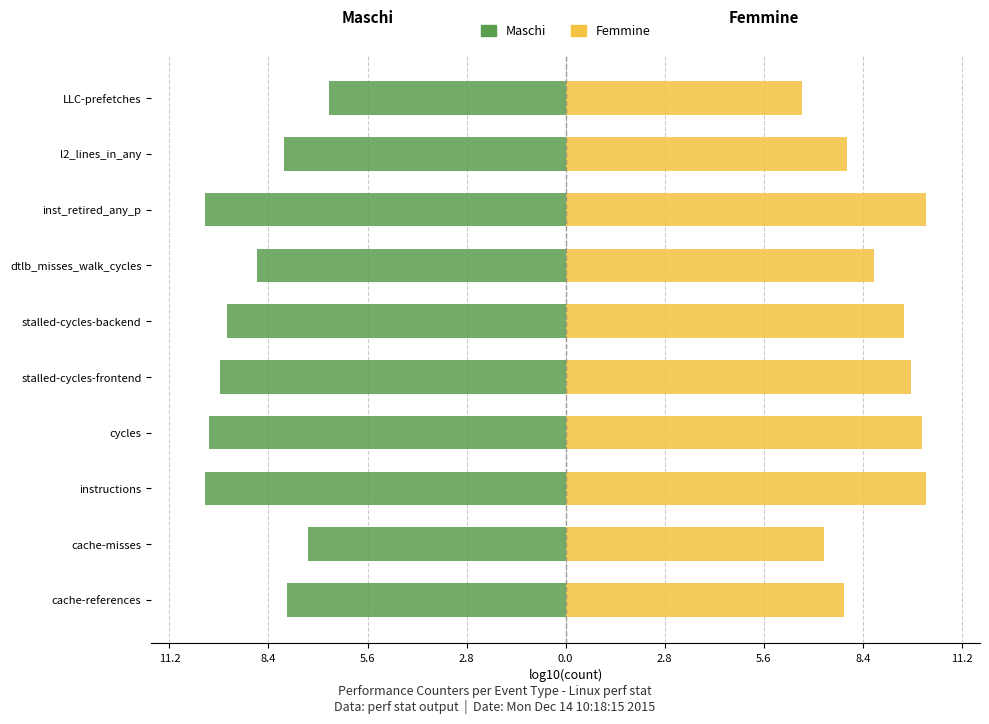

Which series has the widest spread of values?

Maschi